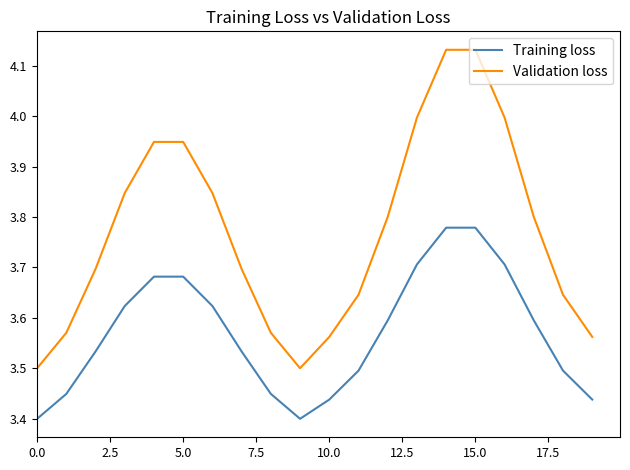

Is this an area chart (filled region under the line)?

No